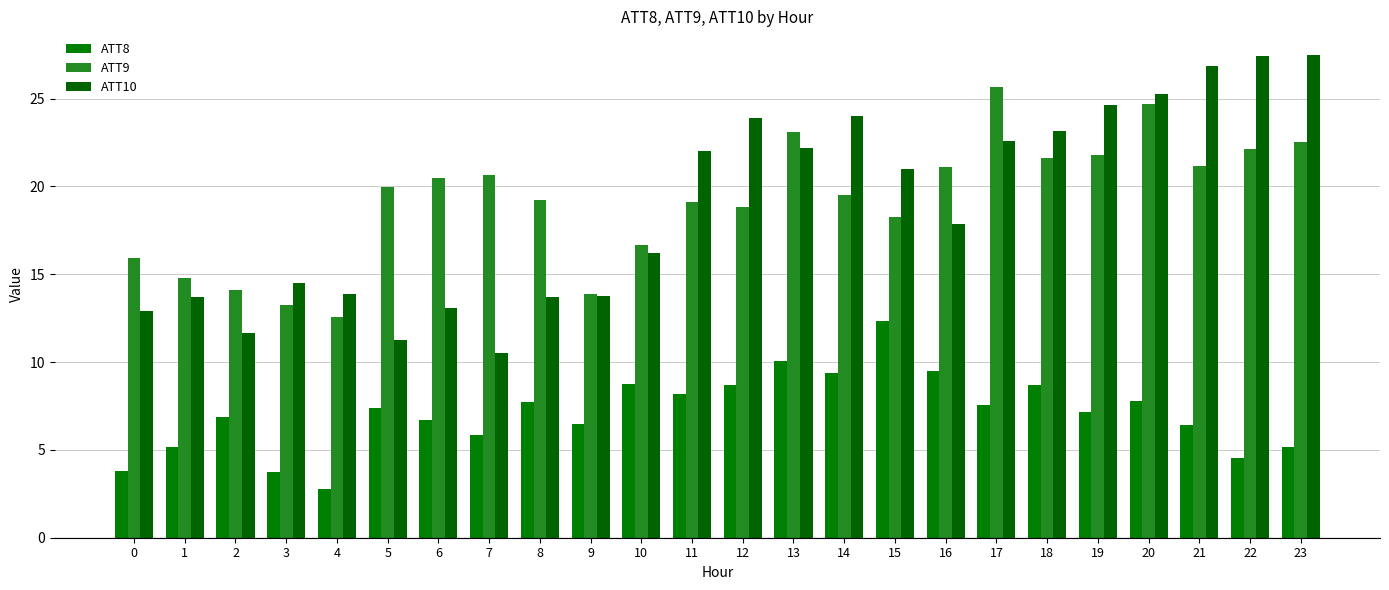

What is the difference between the highest and lowest values at 7?

14.8